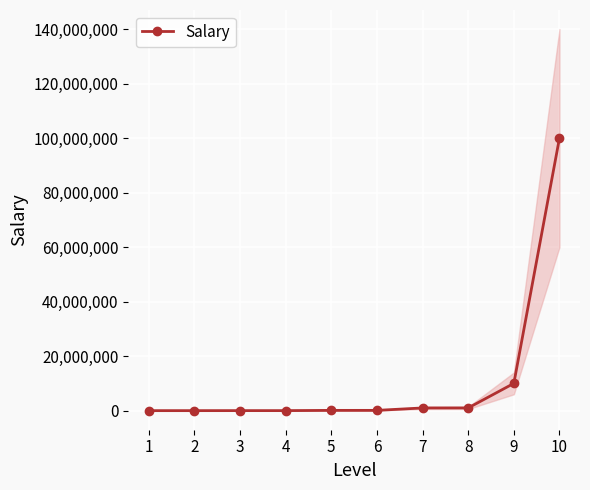

What is the maximum value shown in the chart?

99999988